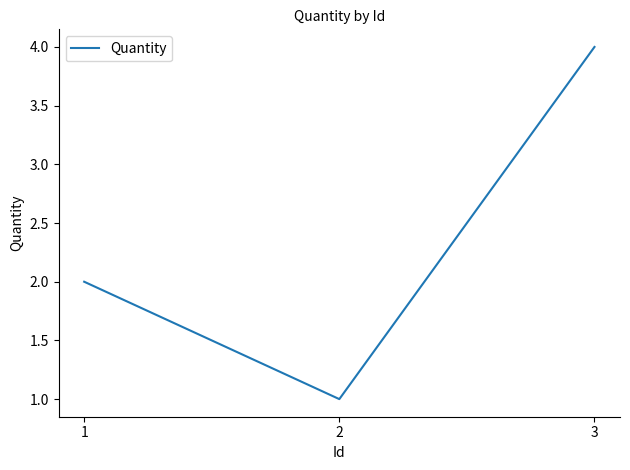

Reading left to right, list all the values displayed in this chart.

2	1	4